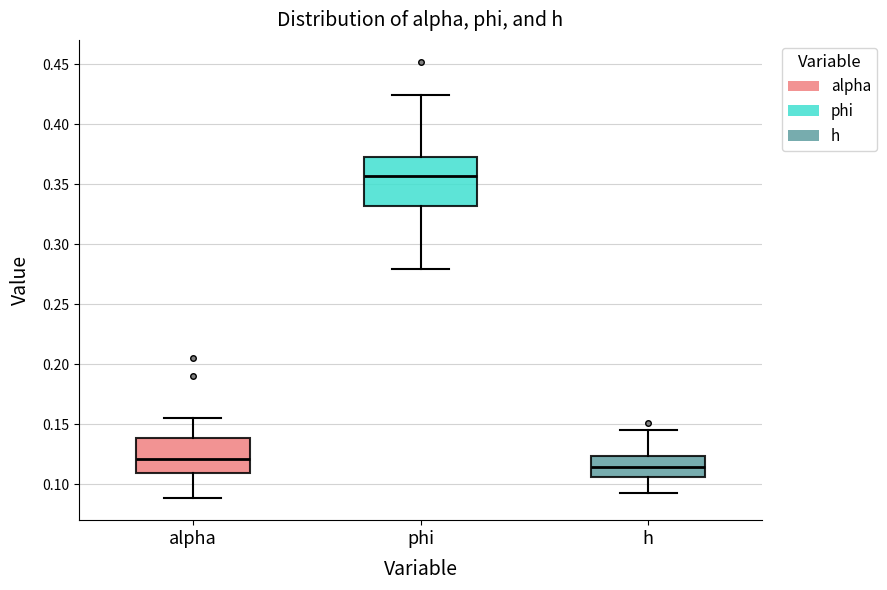

Which box has the highest median line?

phi